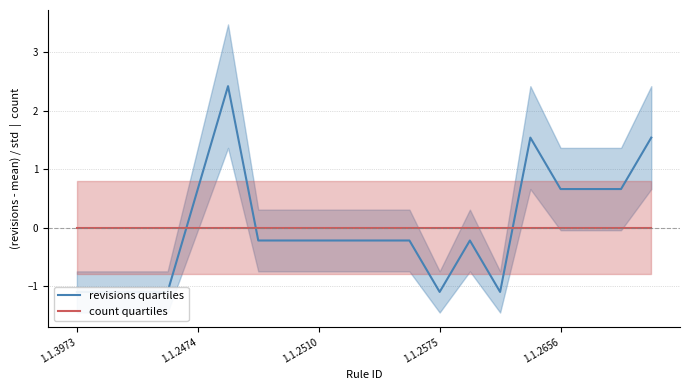

Is this an area chart (filled region under the line)?

No